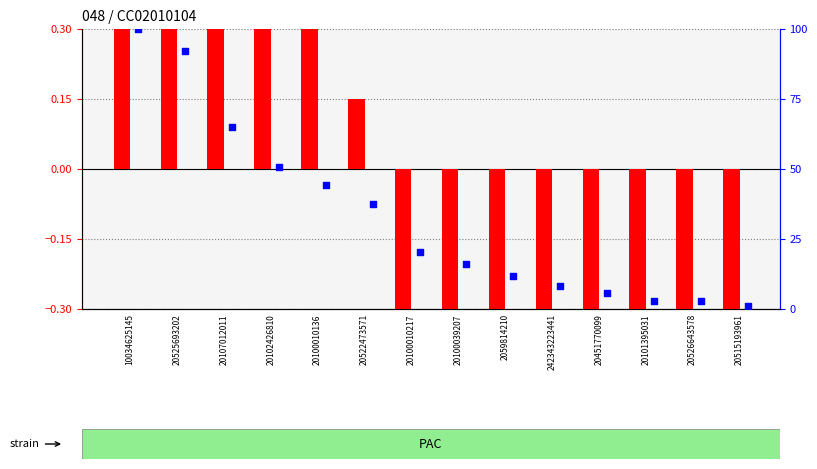

At how many categories does at least one series exceed 90?

2